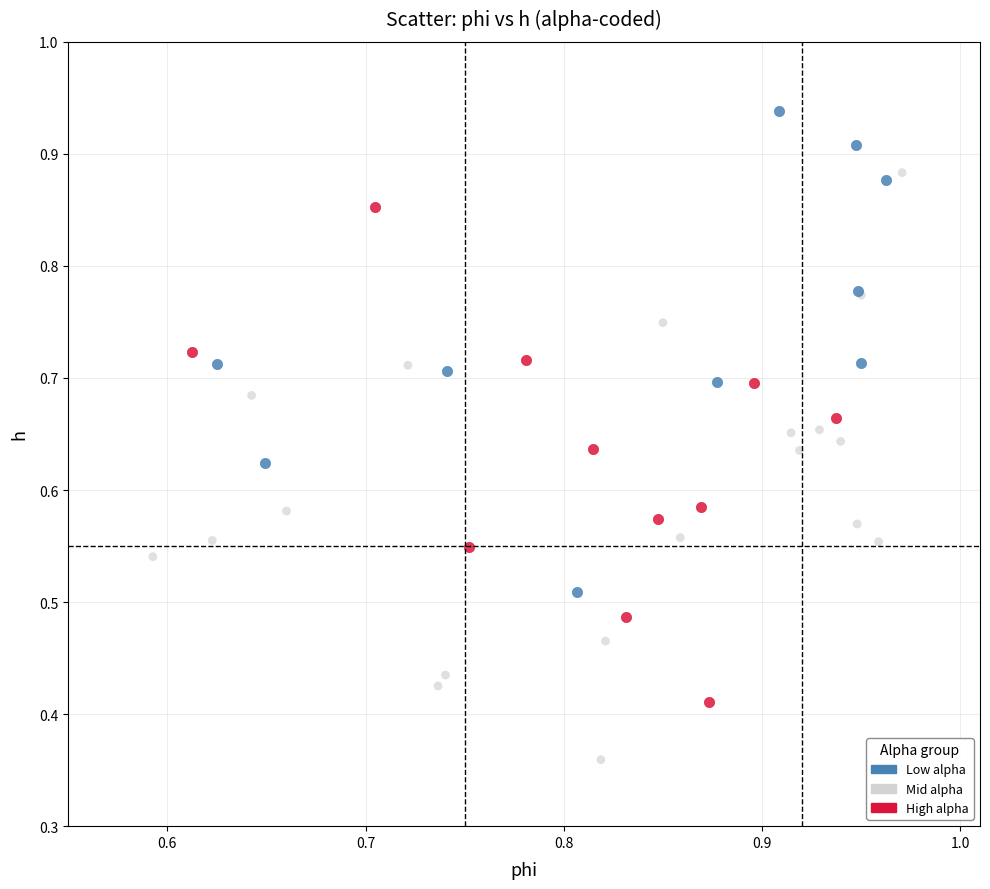

What are all the series names shown in the legend?

Low alpha, Mid alpha, High alpha